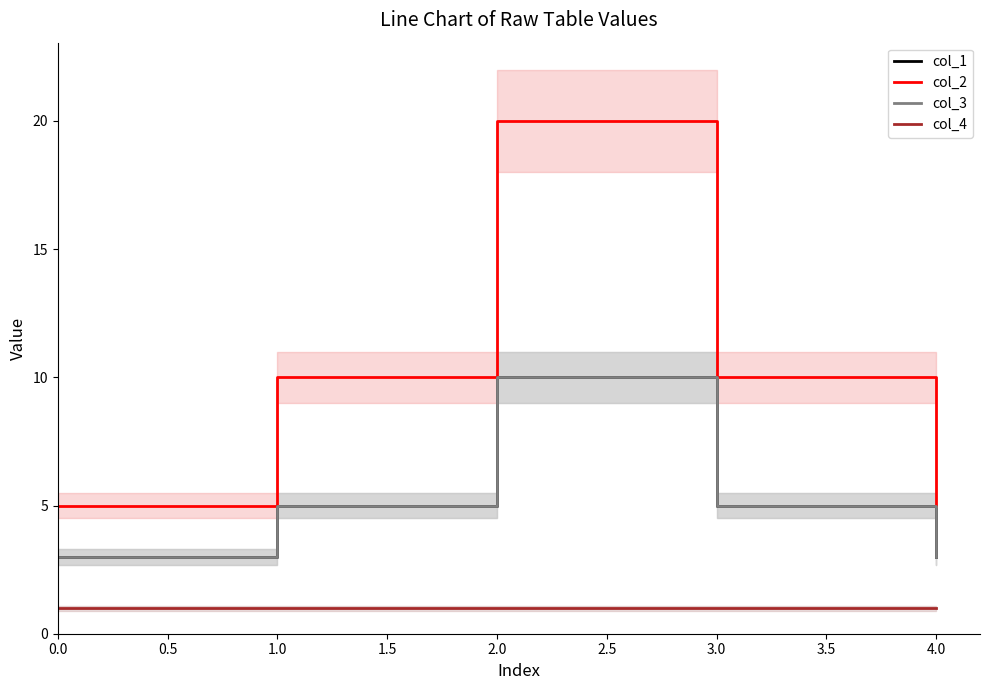

How many col_1 values are between 3 and 5?

4